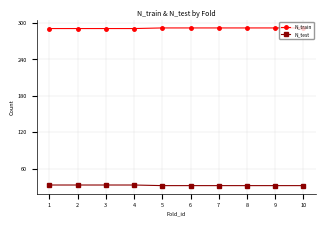

What is the lowest value of the N_test series?

32